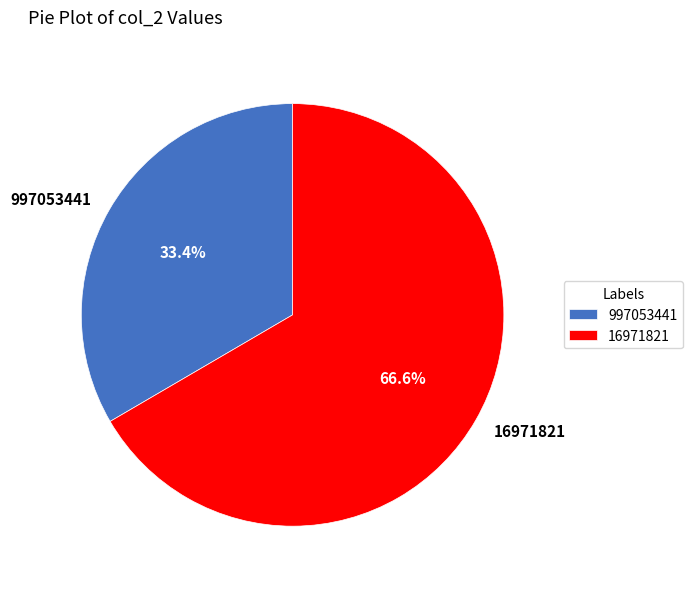

To the nearest percent, what is the combined percentage of 16971821 and 997053441?

100%